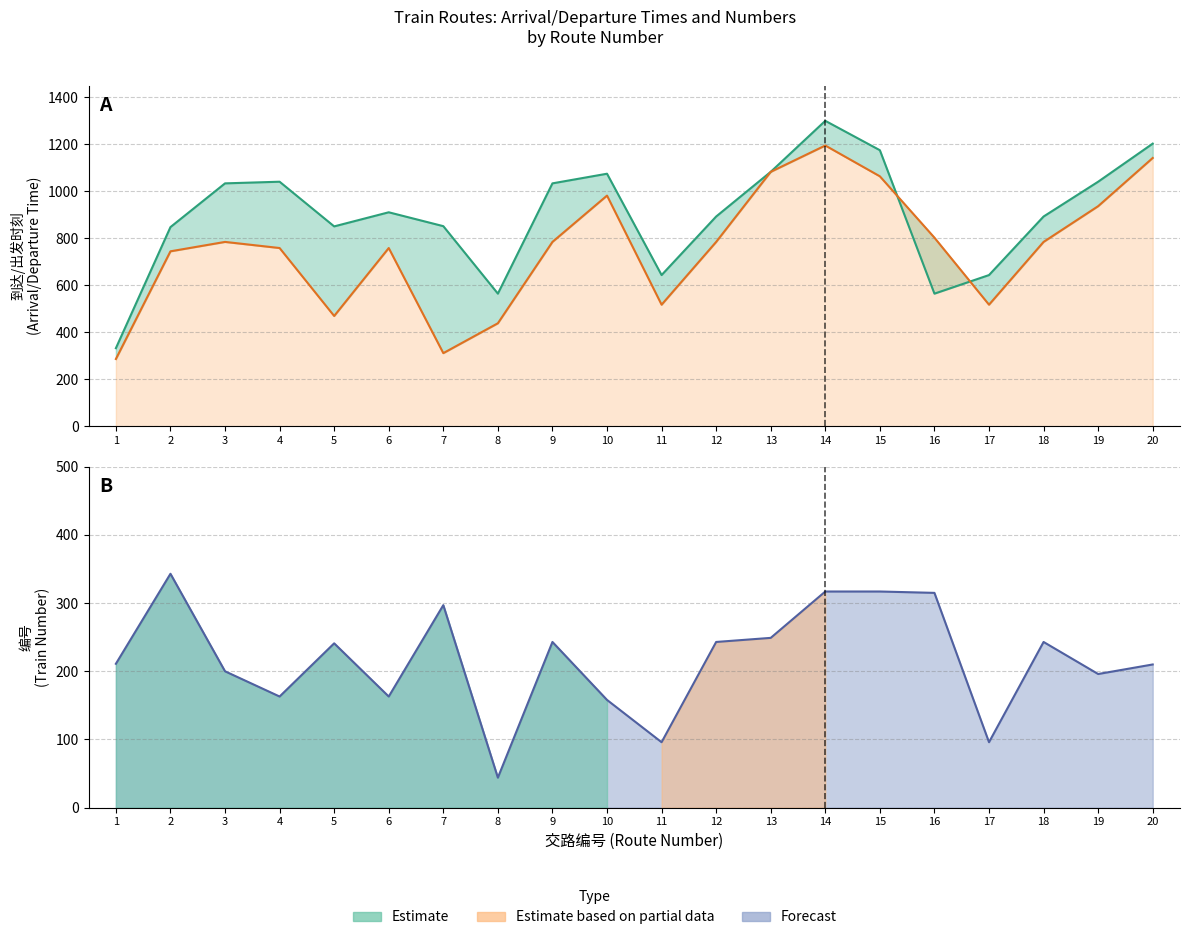

How many data points in avg_arrival are above 911?

9